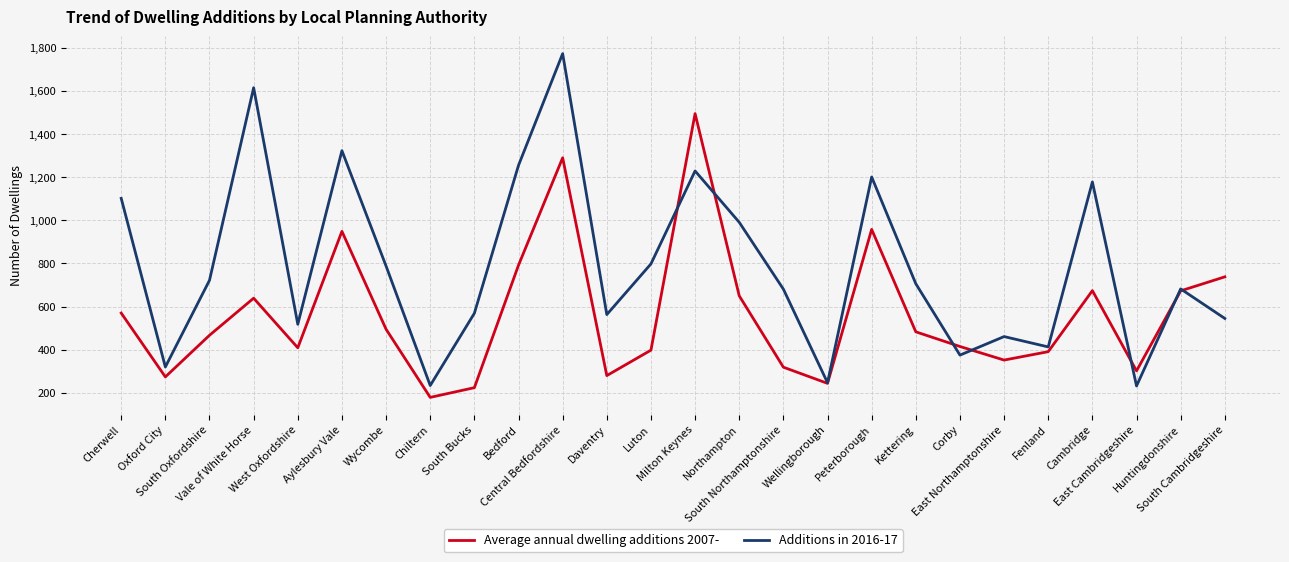

Rank the series by their average value, from lowest to highest.

Average annual dwelling additions 2007-, Additions in 2016-17